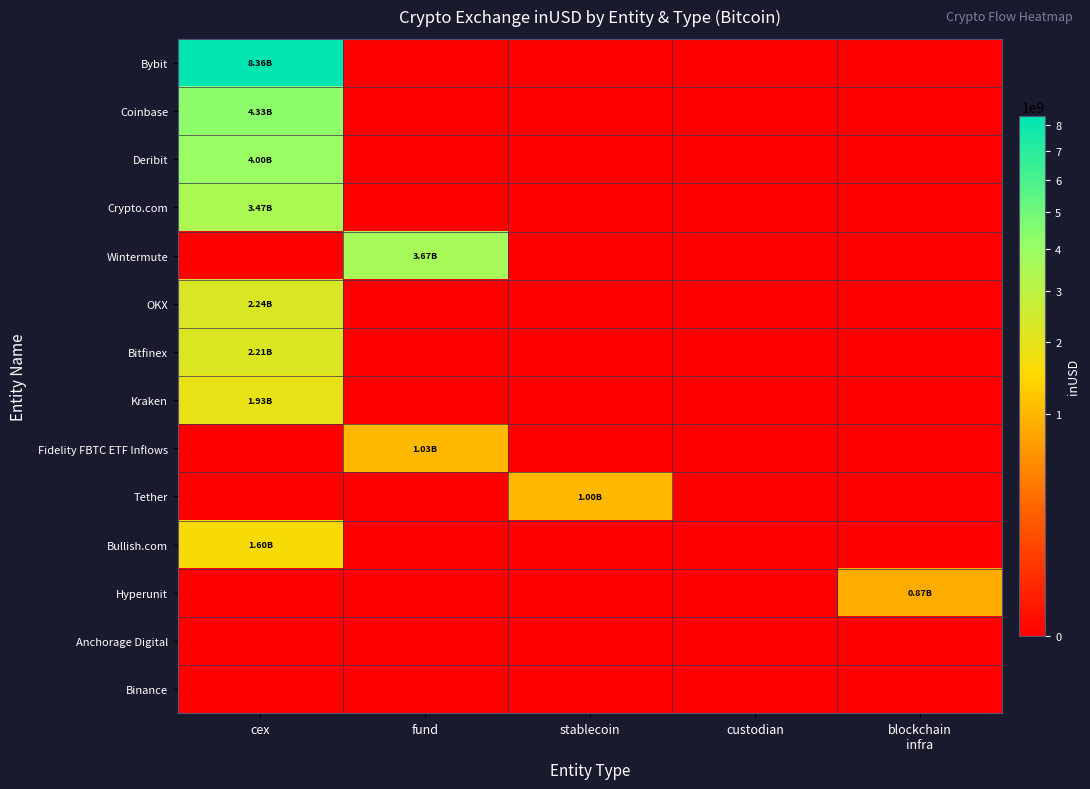

Between stablecoin and blockchain
infra, which is larger?

stablecoin